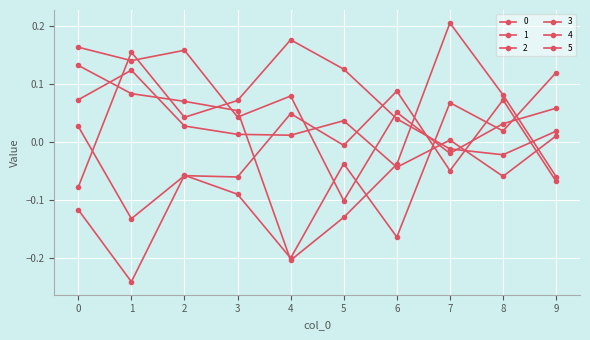

Is this an area chart (filled region under the line)?

No